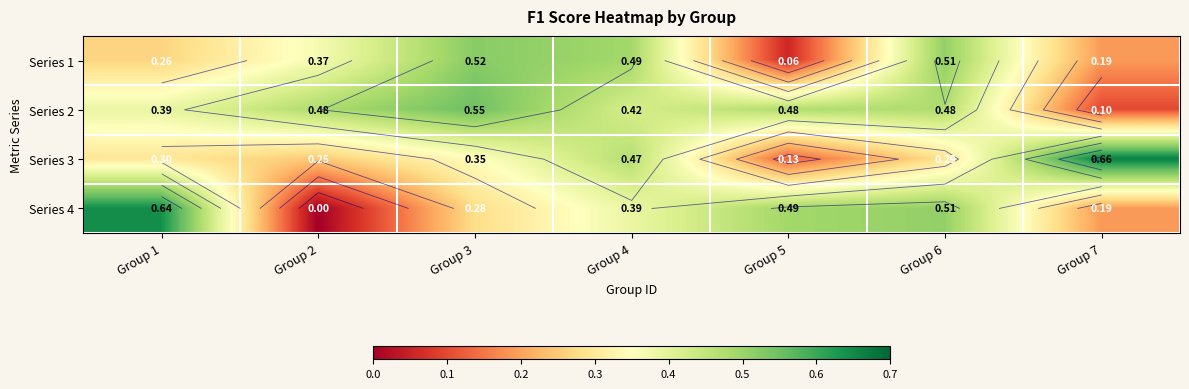

The Series 4 series shows 1.0 at Group 1. True or false?

False